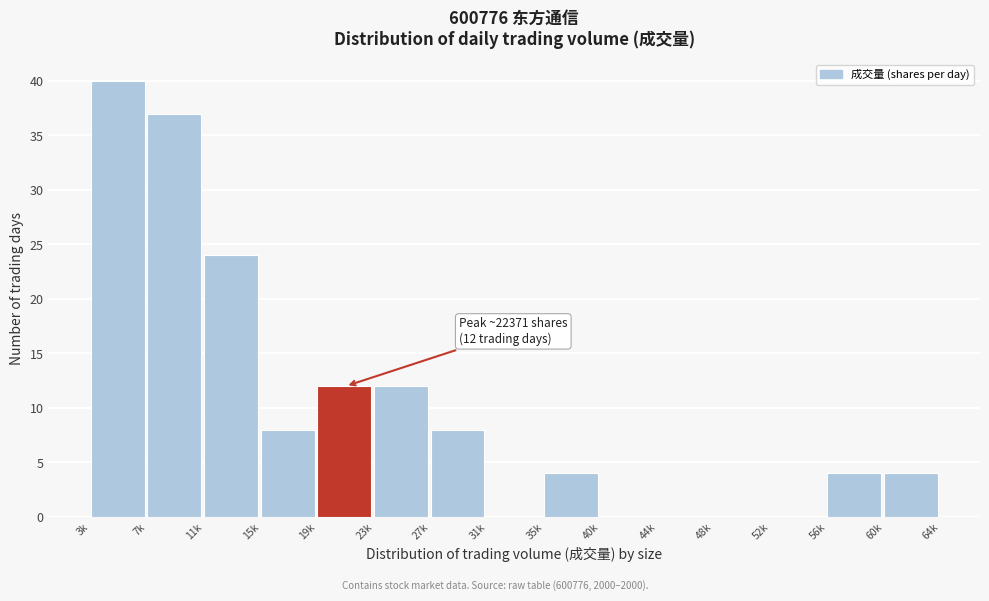

Reading left to right, extract all data points from this chart.

3k=40	7k=37	11k=24	15k=8	19k=12	23k=12	27k=8	31k=0	35k=4	40k=0	44k=0	48k=0	52k=0	56k=4	60k=4